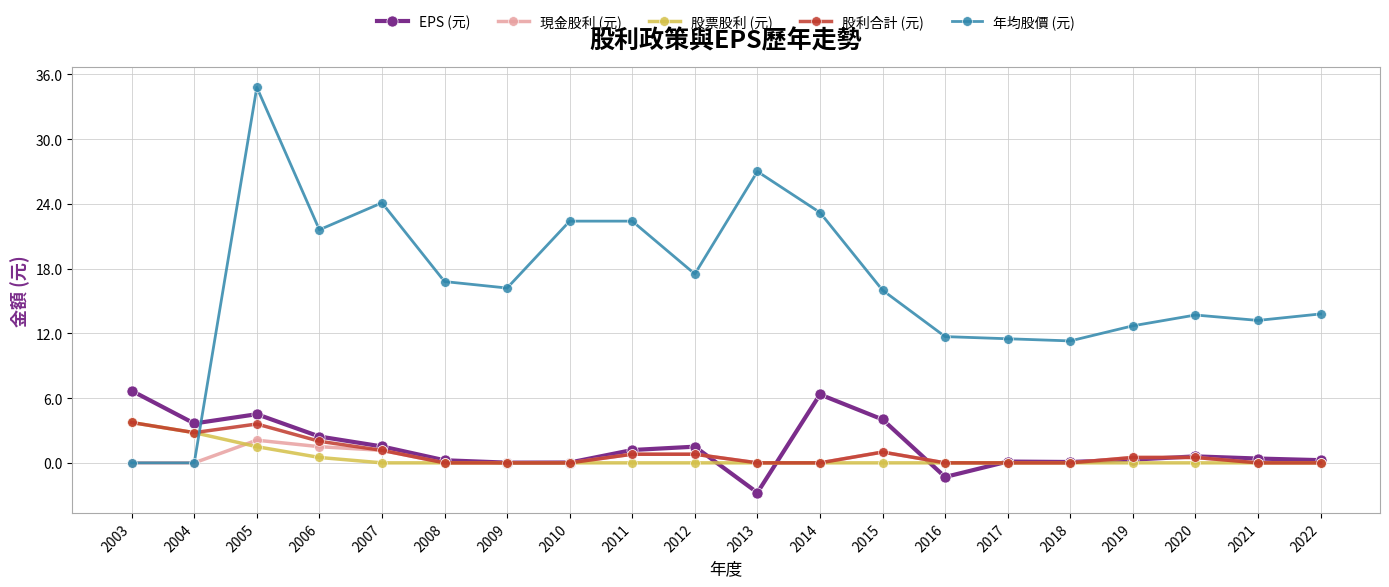

Which category has the highest value across all series?

2005